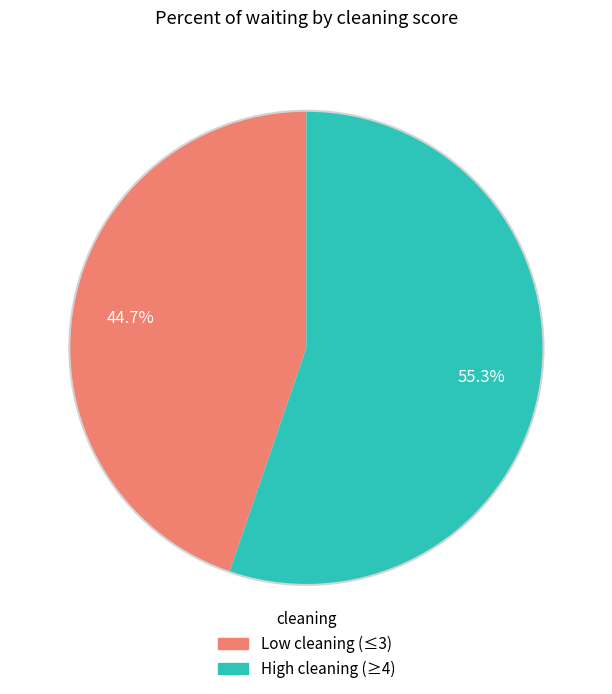

Does any single category account for the majority?

Yes